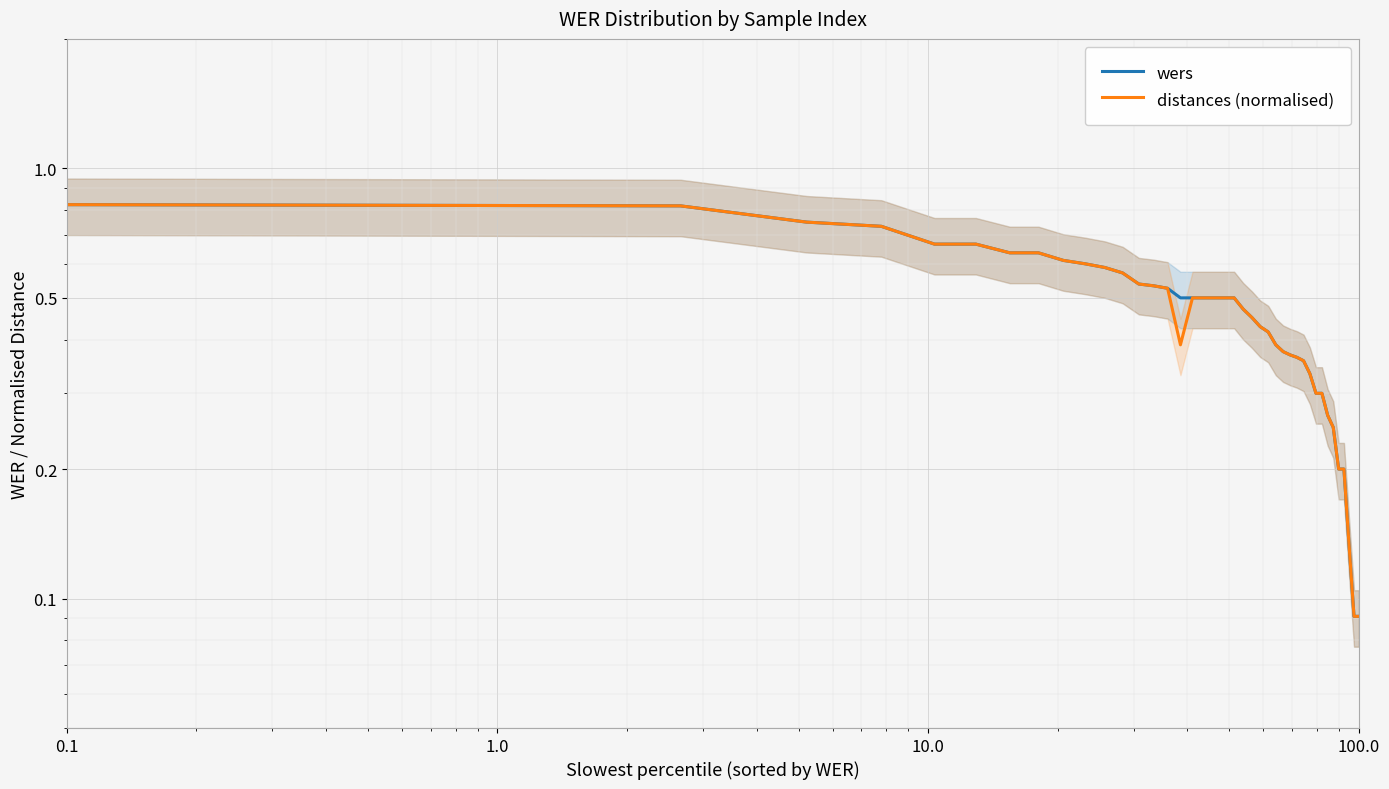

Count the number of data series in this chart.

2